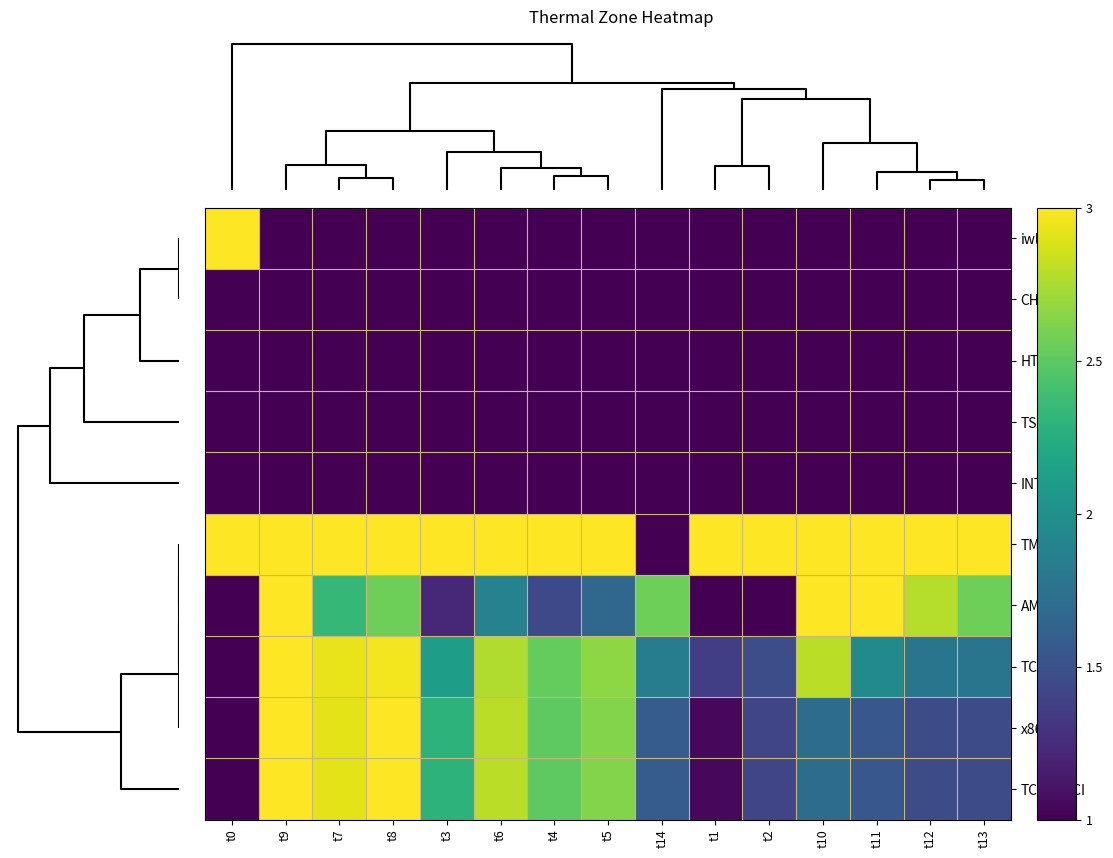

Which series has the largest total across all categories?

TMEM